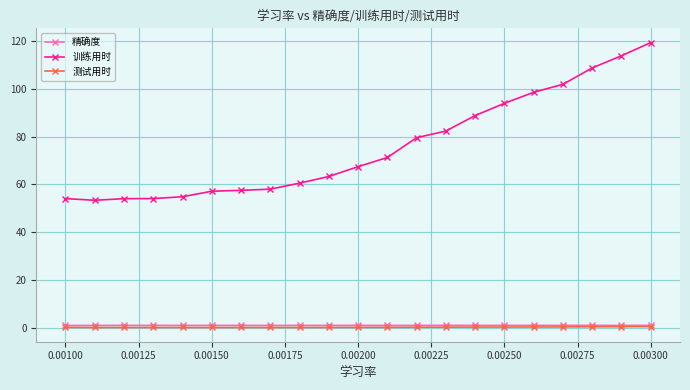

Which series has the largest range (max minus min)?

训练用时